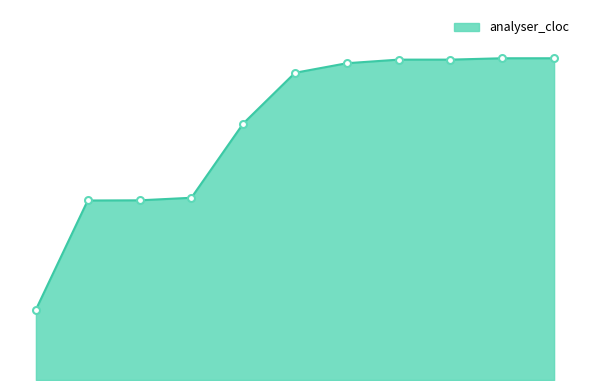

Is this an area chart (filled region under the line)?

Yes